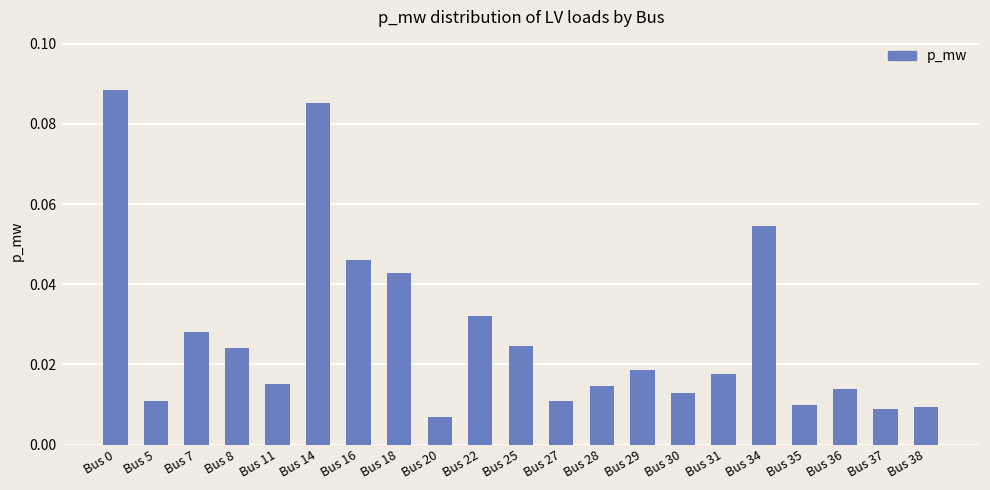

The value at Bus 18 is 0.1. True or false?

False